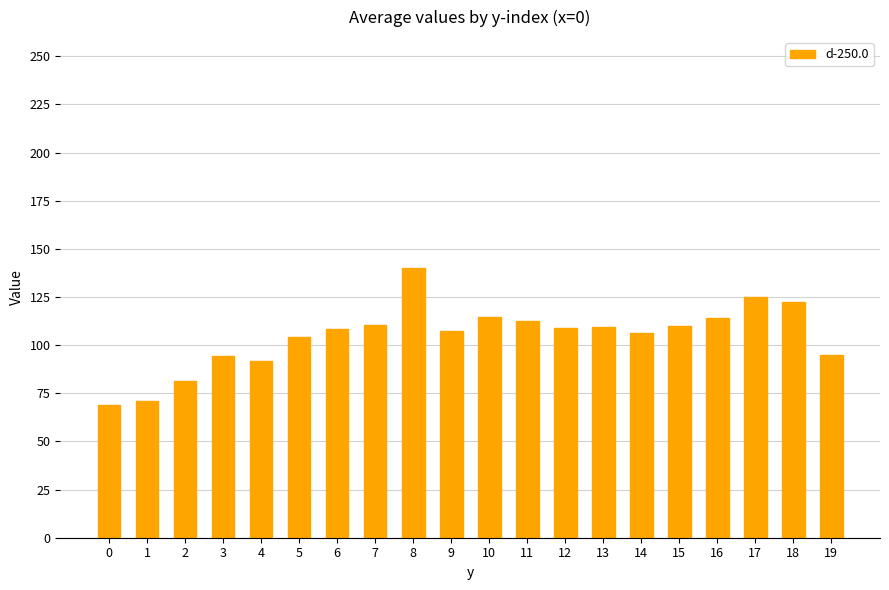

What is the greatest value displayed?

139.9